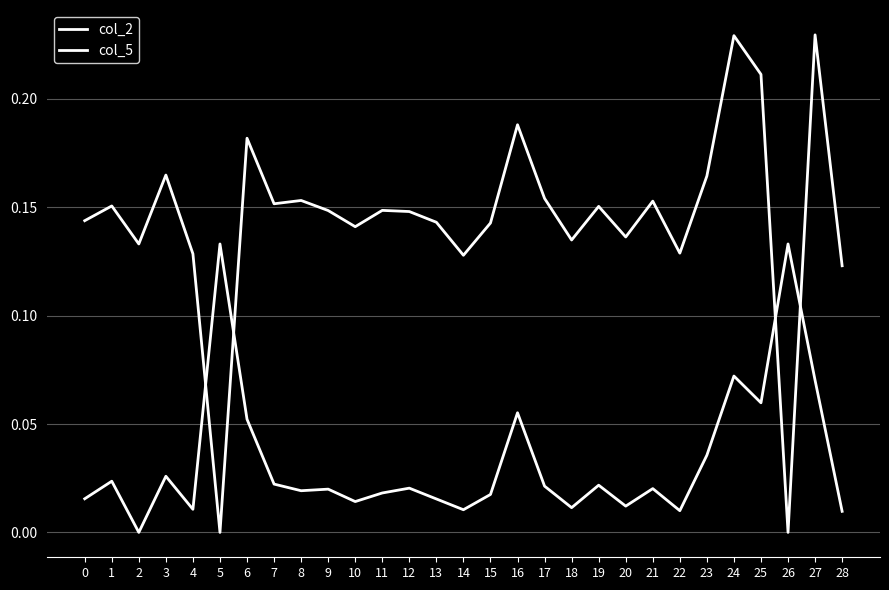

In col_2, how many points are lower than both neighbors (excluding endpoints)?

9